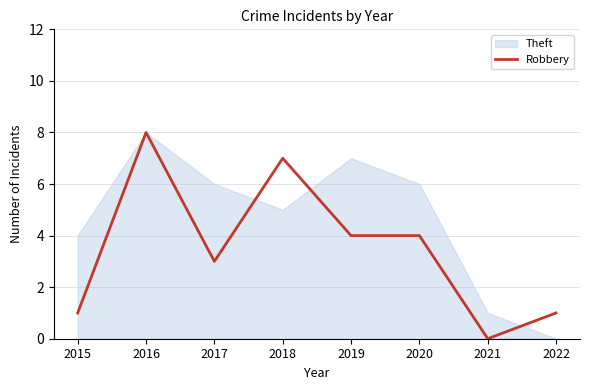

Is it true that the value at 2016 is 5?

False